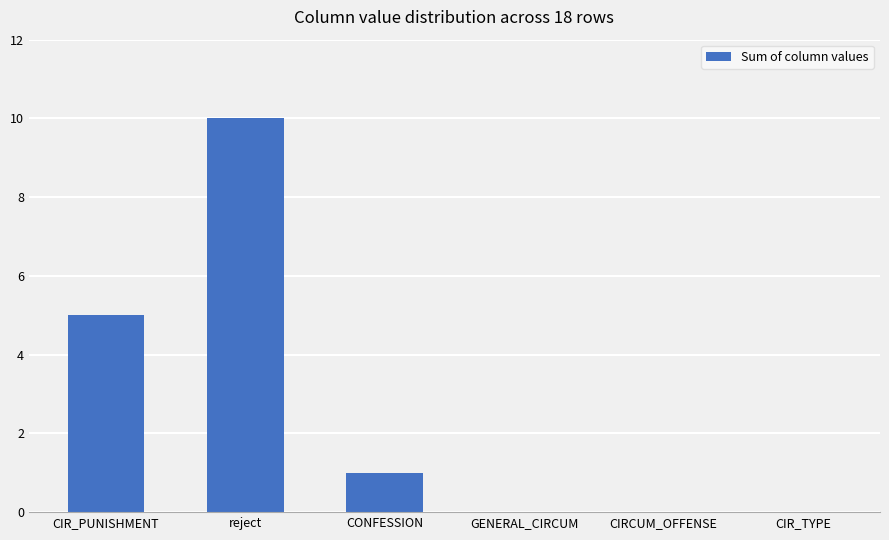

Which category has the highest value across all series?

reject